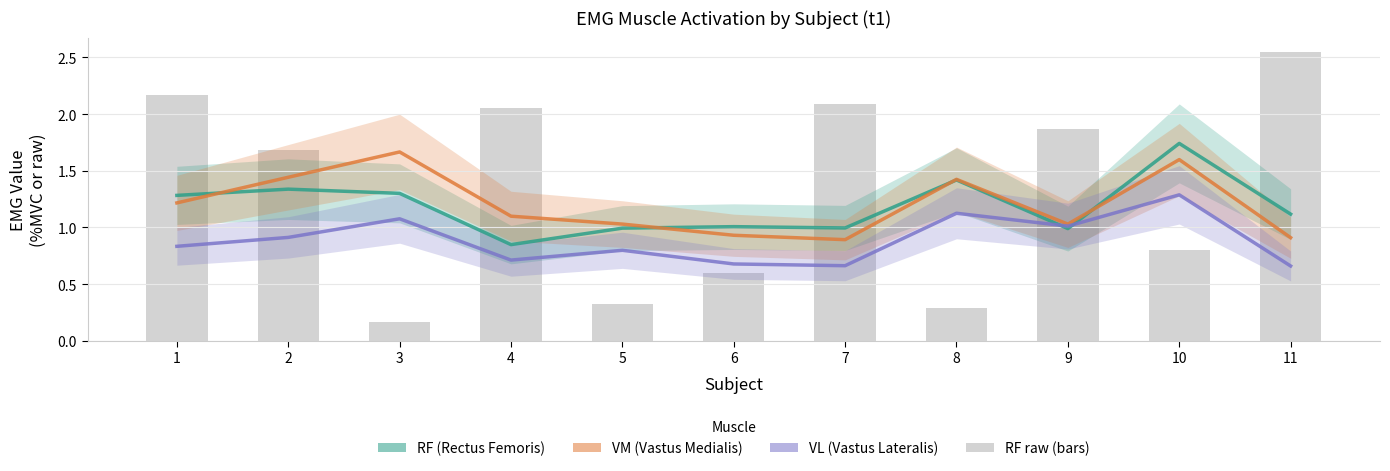

What is the difference between the maximum and minimum values in the VL (Vastus Lateralis) series?

0.6